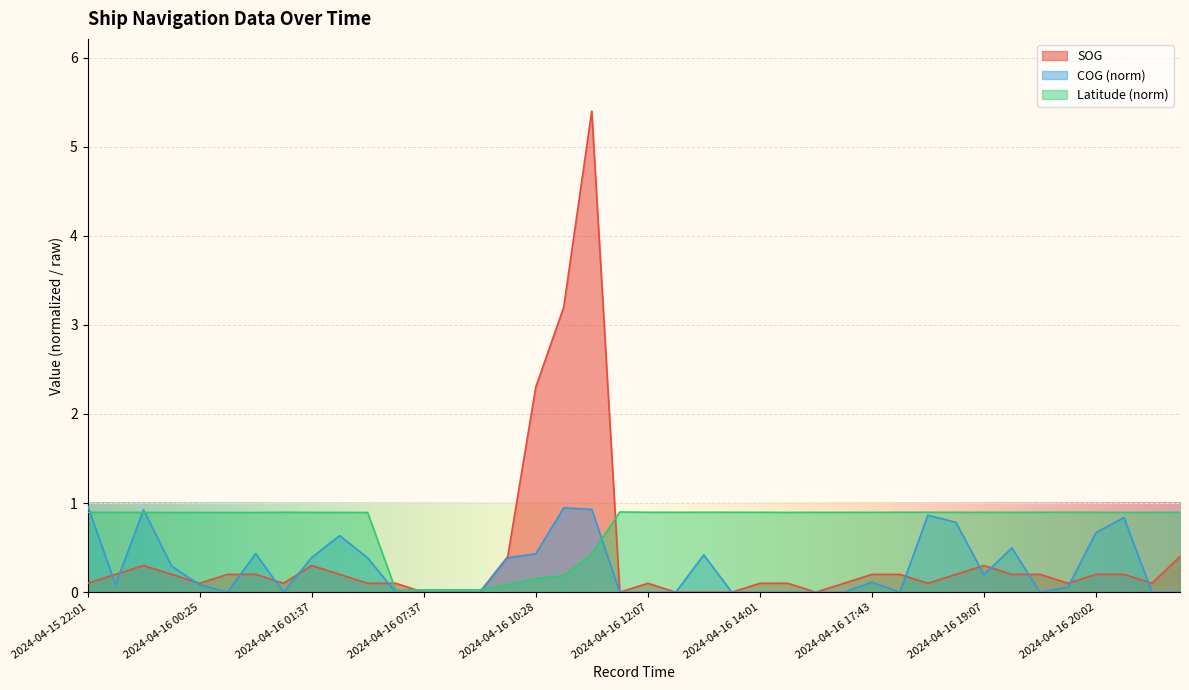

Which has a higher value, 2024-04-16 17:43 or 2024-04-16 17:31?

2024-04-16 17:43